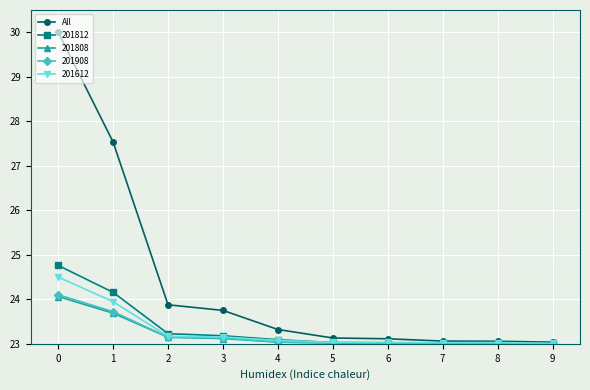

What is the minimum value shown in the chart?

23.0